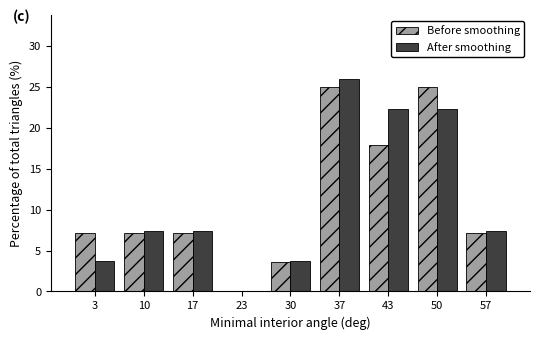

Reading right to left, what are all the values shown in this chart?

Before smoothing: 57=7.1	50=25.0	43=17.9	37=25.0	30=3.6	23=0.0	17=7.1	10=7.1	3=7.1
After smoothing: 57=7.4	50=22.2	43=22.2	37=25.9	30=3.7	23=0.0	17=7.4	10=7.4	3=3.7